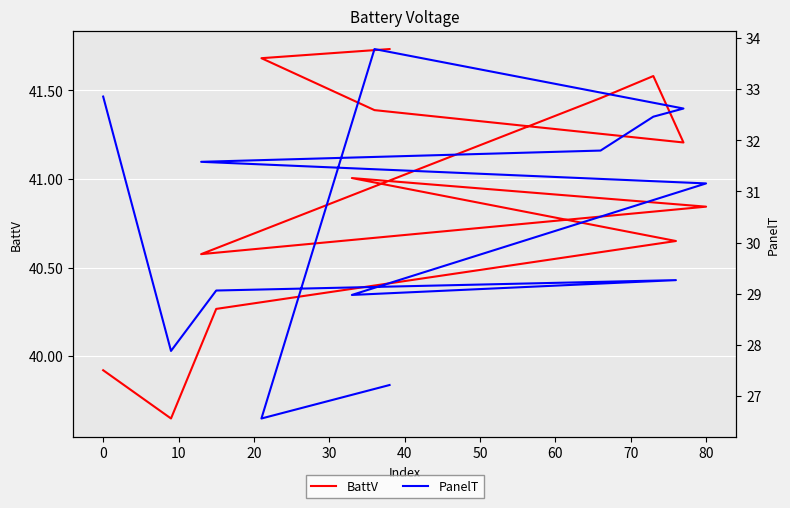

What is the value of the PanelT point at the 2nd from the left?

27.9